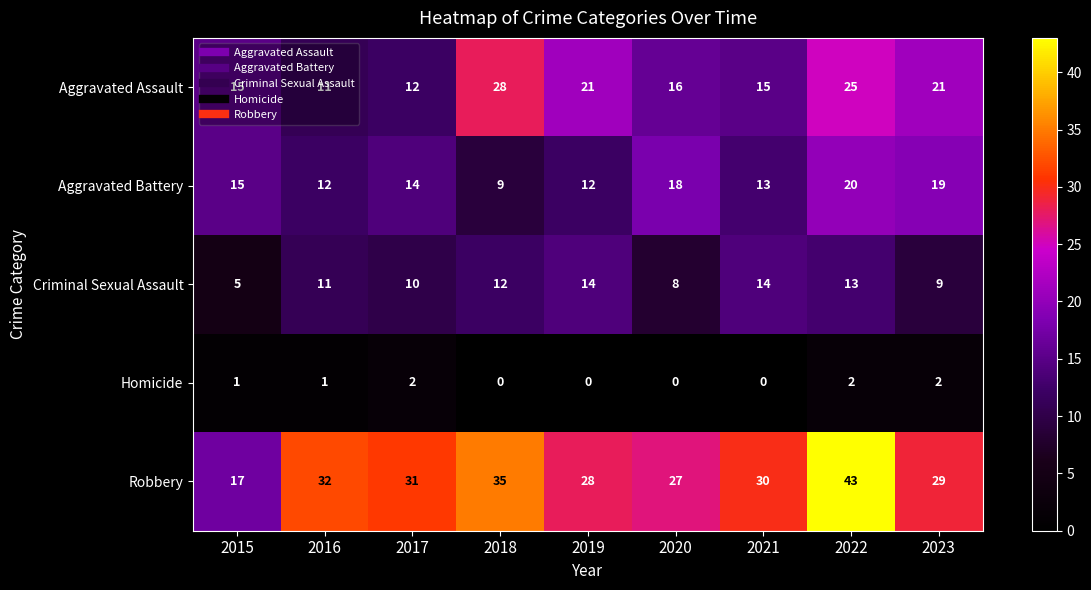

What is the difference between the maximum and minimum values in the Criminal Sexual Assault series?

9